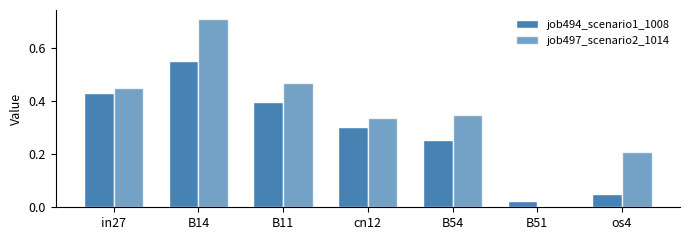

Are the bars horizontal?

No